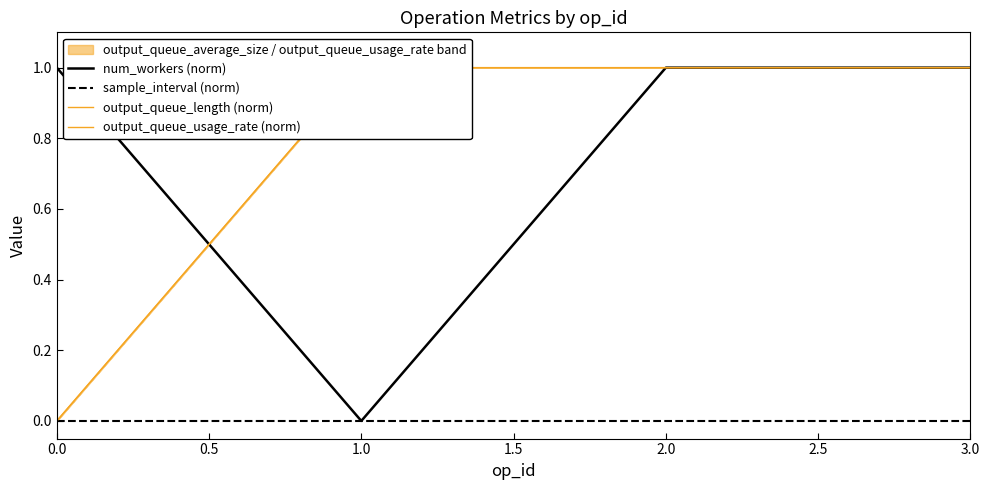

The value of sample_interval (norm) at 3.0 is 0. True or false?

True